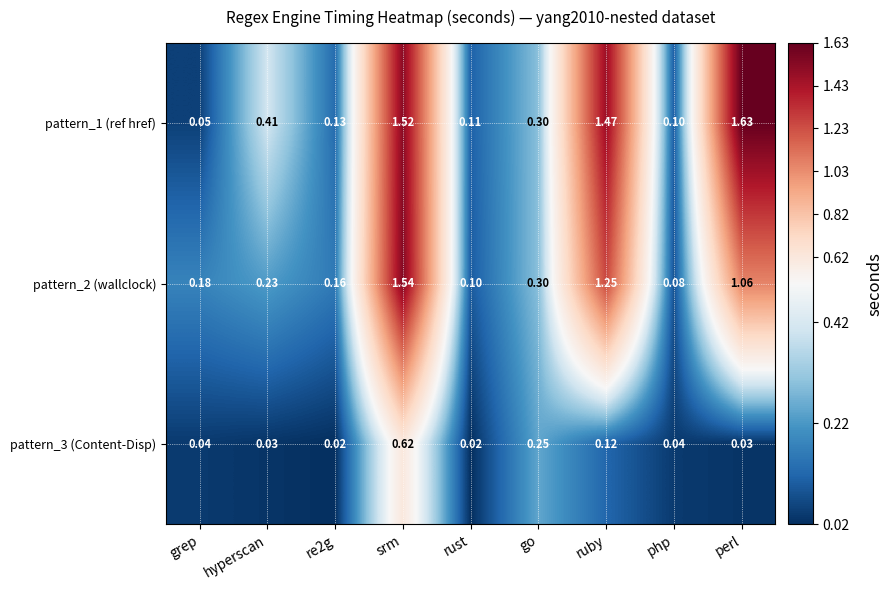

At which label is pattern_1 (ref href) closest to 0?

grep